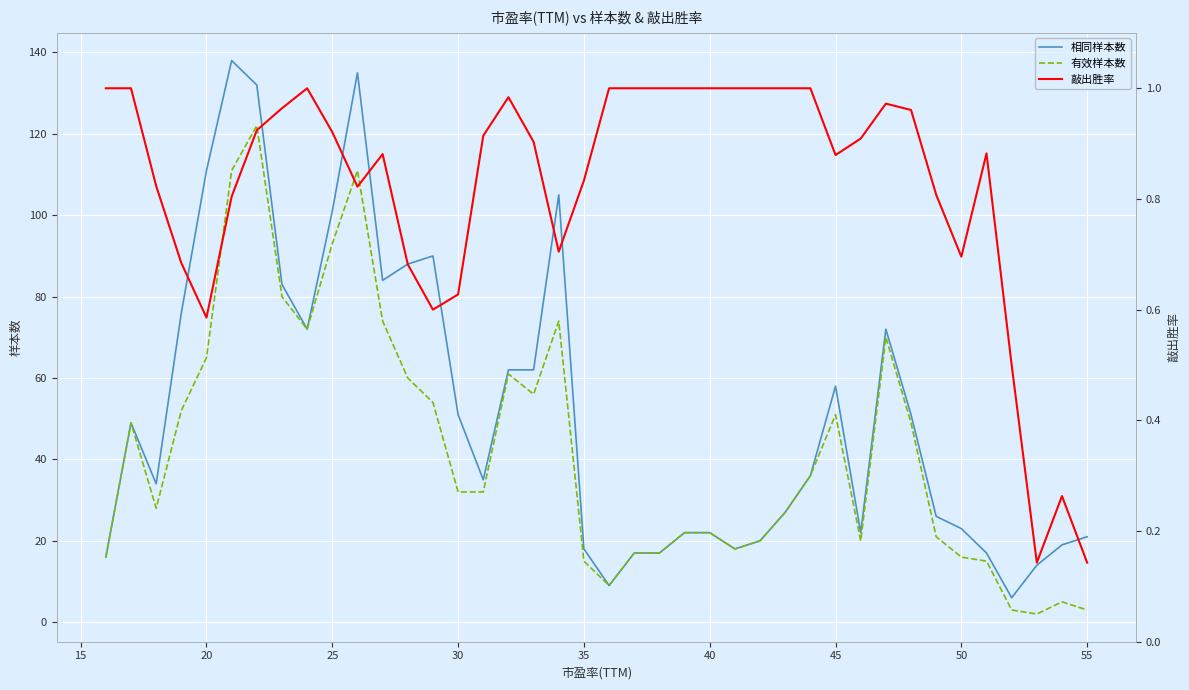

The value of 有效样本数 at 30 is 56. True or false?

False